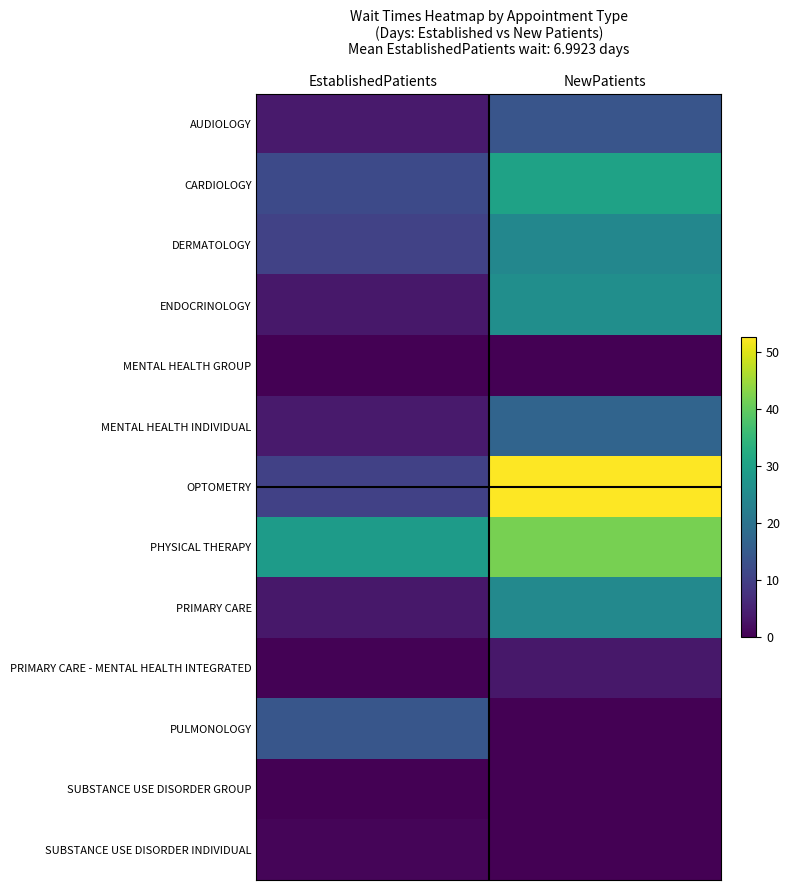

How many categories are shown in the chart?

2